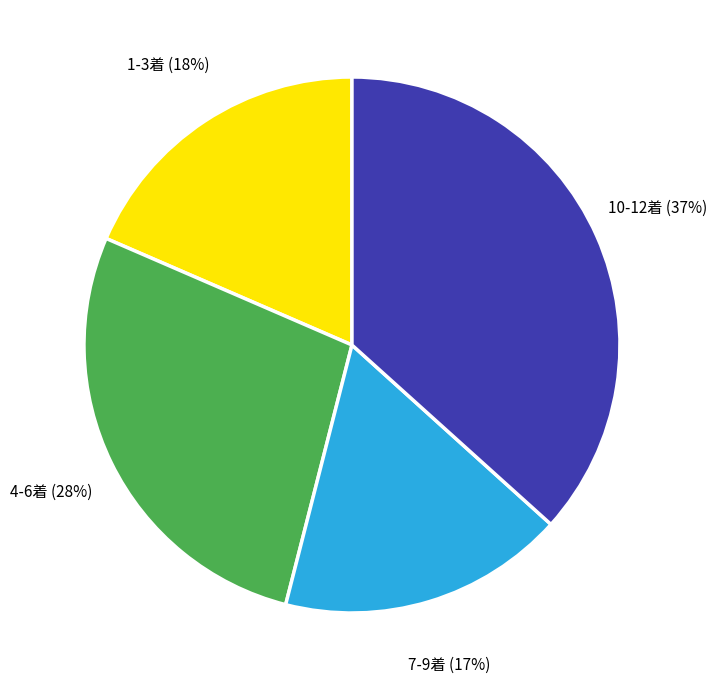

Is the sum of 1-3着 and 7-9着 greater than half?

No